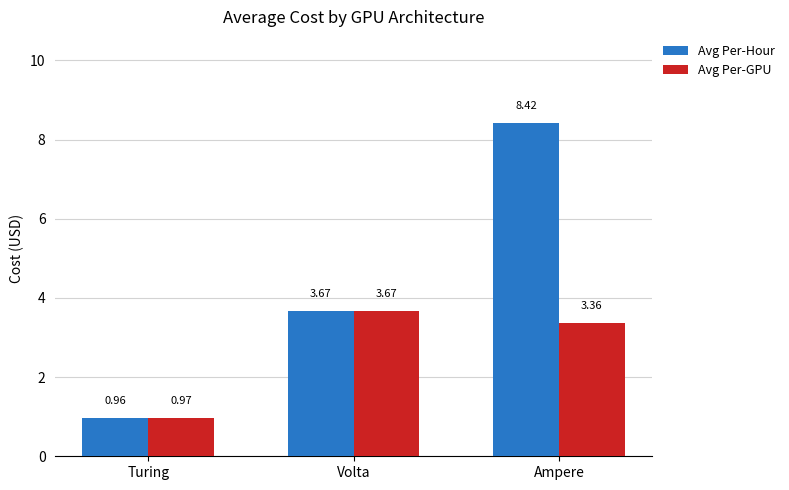

At which label does Avg Per-Hour reach its minimum?

Turing